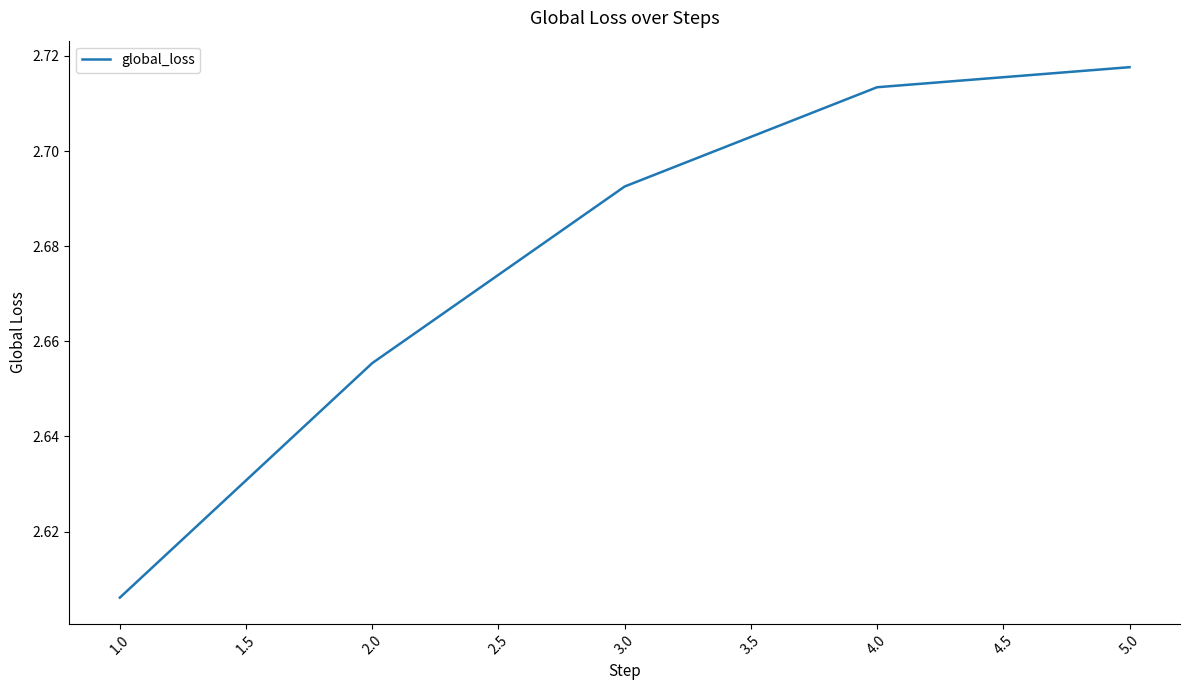

Does the chart display data point markers on the line(s)?

No